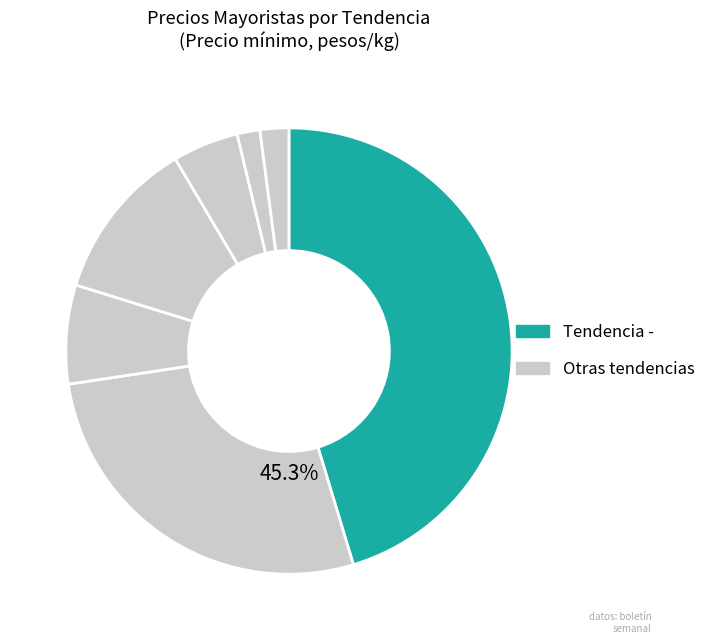

Does = represent more than half of the total?

No